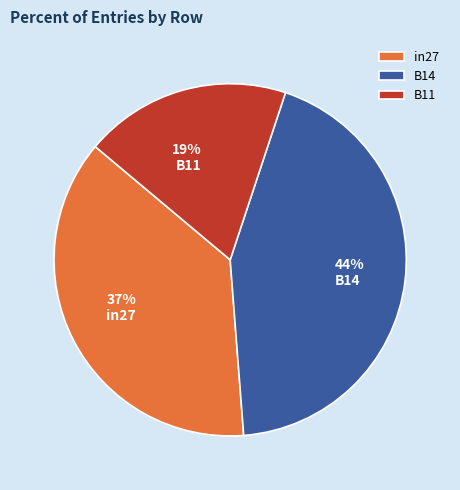

Does B11 account for over 50% of the chart?

No